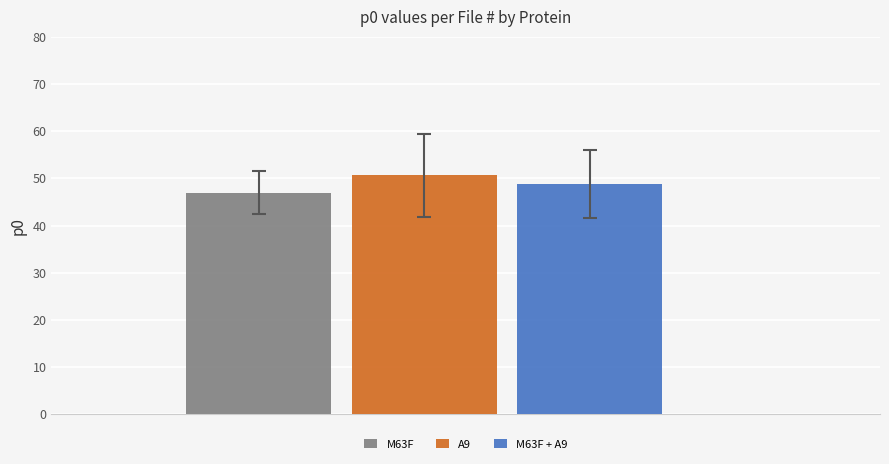

How many distinct data groups are displayed?

3